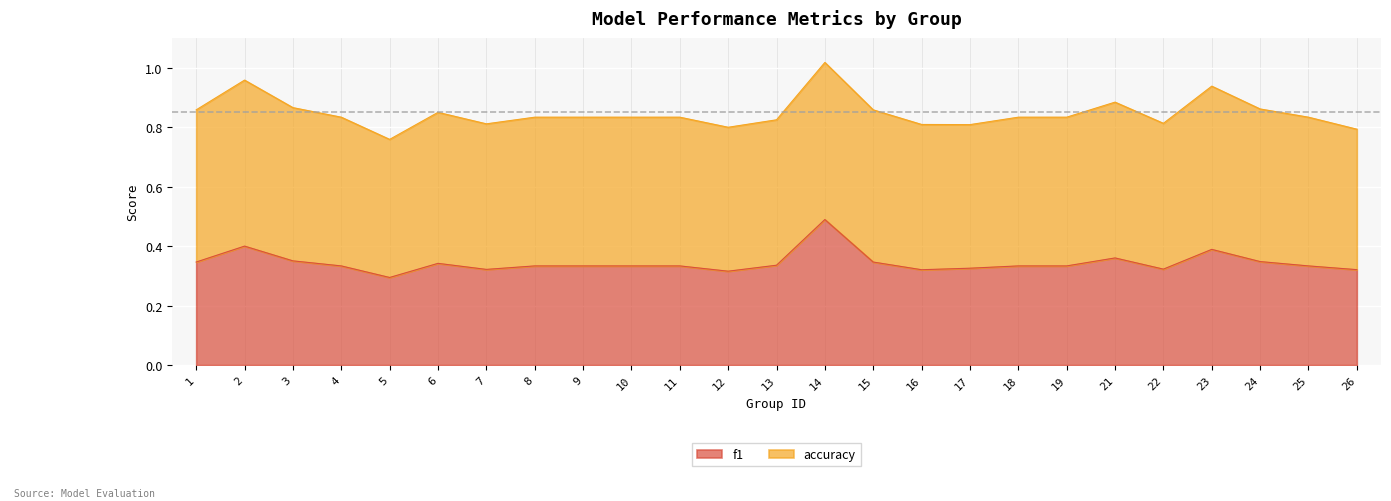

Where is the data nearest to the value 0?

5